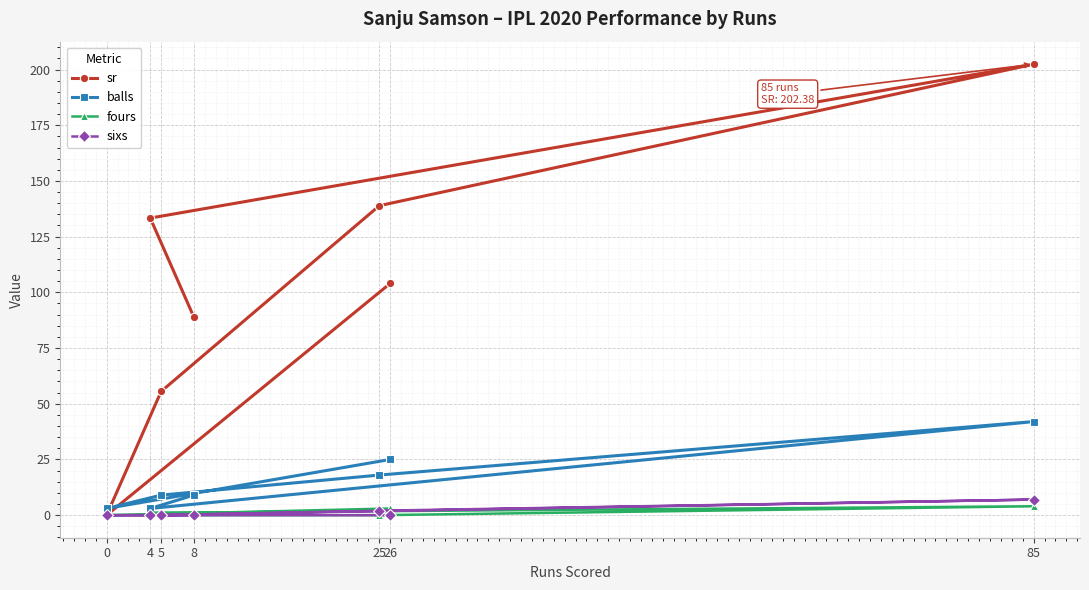

What is the sum of the balls values at 25 and 5?

27.0